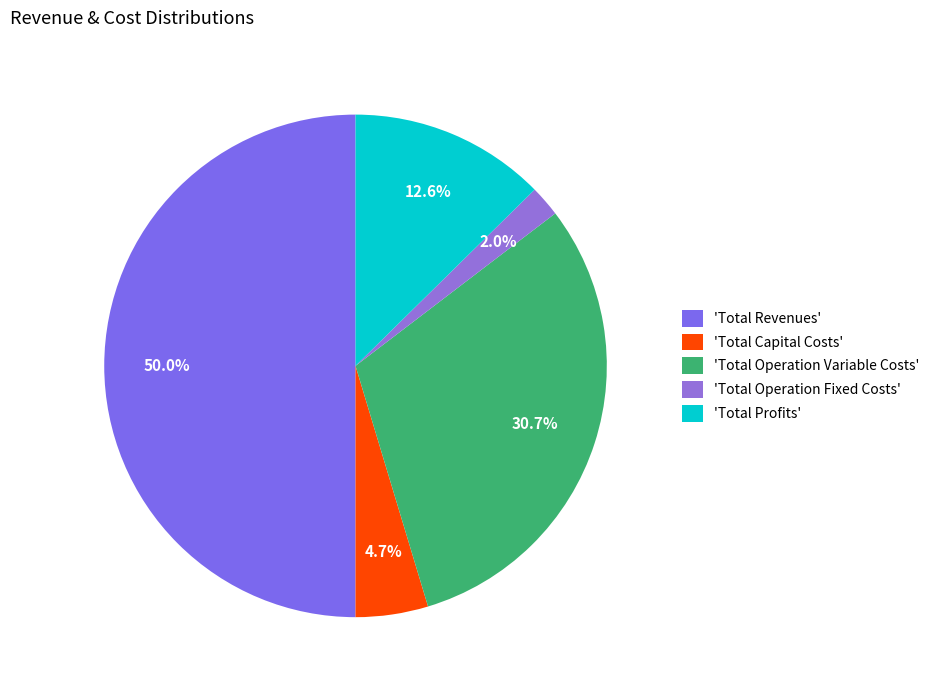

Rank the categories by value from highest to lowest.

'Total Revenues', 'Total Operation Variable Costs', 'Total Profits', 'Total Capital Costs', 'Total Operation Fixed Costs'